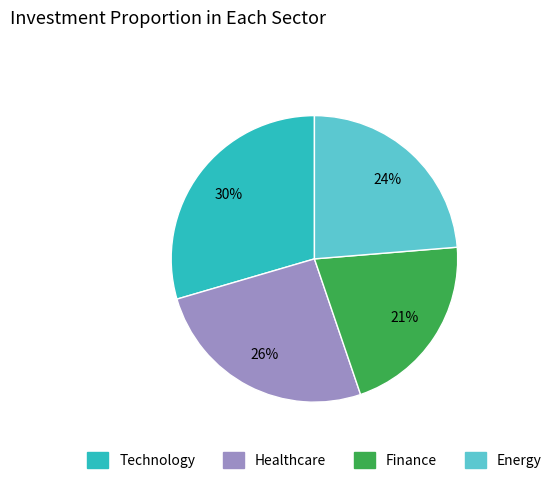

Which has a higher value, Energy or Finance?

Energy